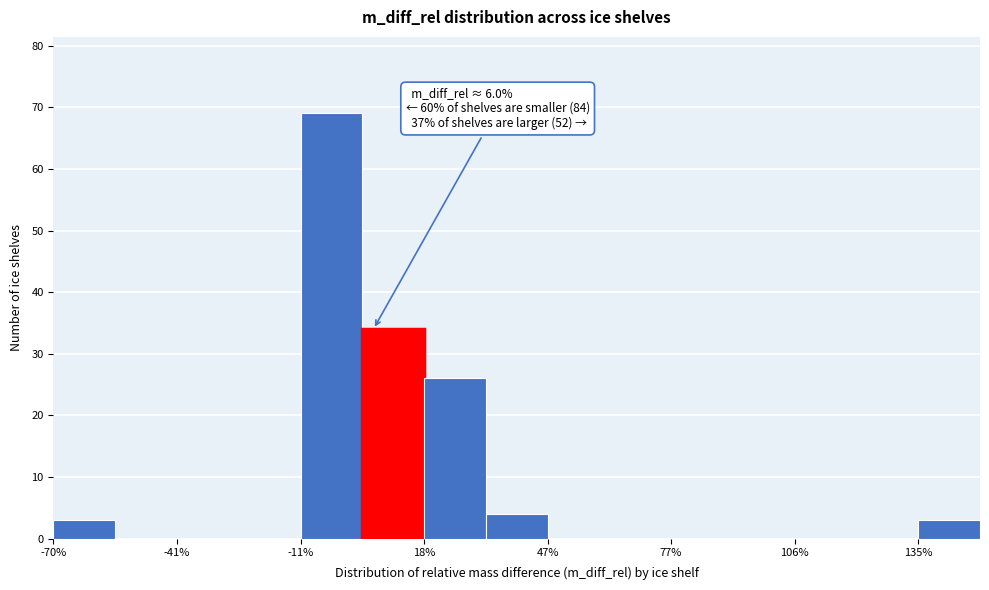

Around what value on the x-axis is the tallest bar? Give the approximate position of its centre, as read against the axis.

-5